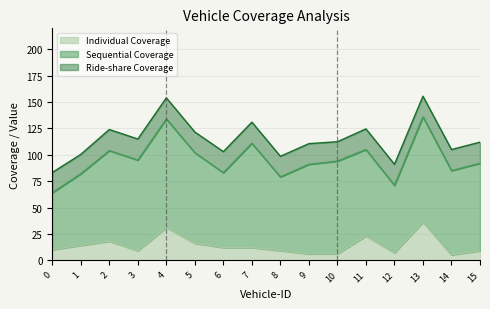

At which label does Individual Coverage reach its peak?

13